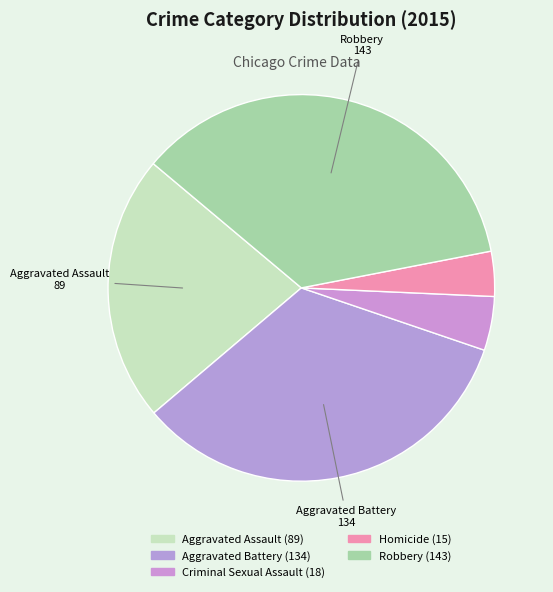

What percentage is the Aggravated Battery slice, to the nearest percent?

34%